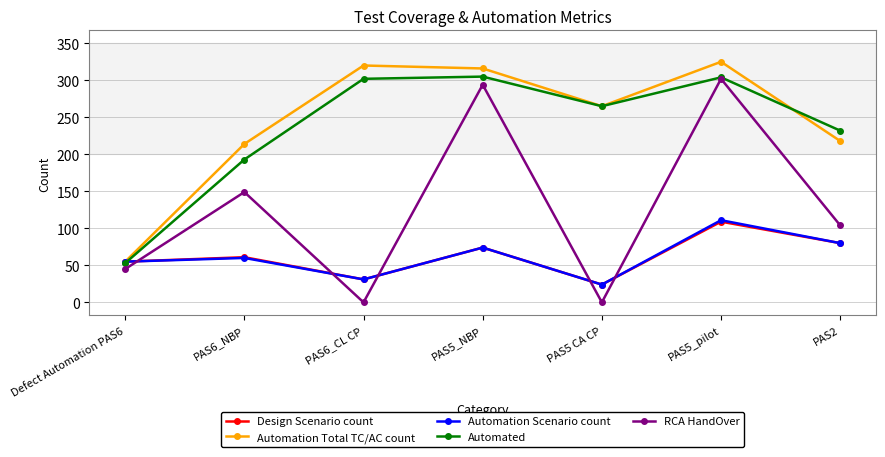

What is the value of the Design Scenario count point at the 1st from the left?

55